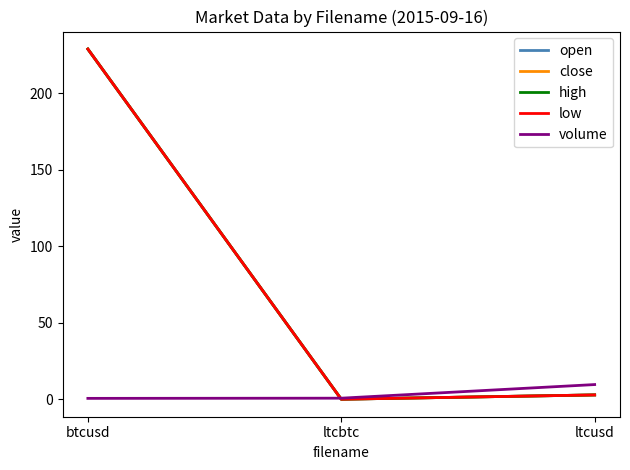

What is the sum of the volume values at ltcusd and ltcbtc?

10.3